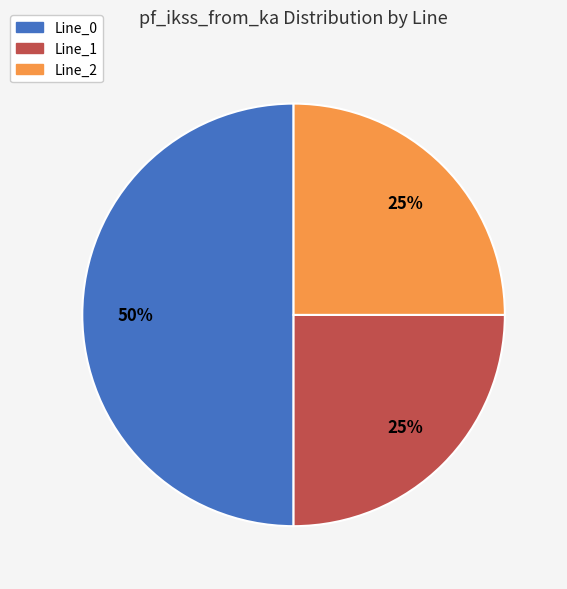

Which category accounts for the majority?

Line_0